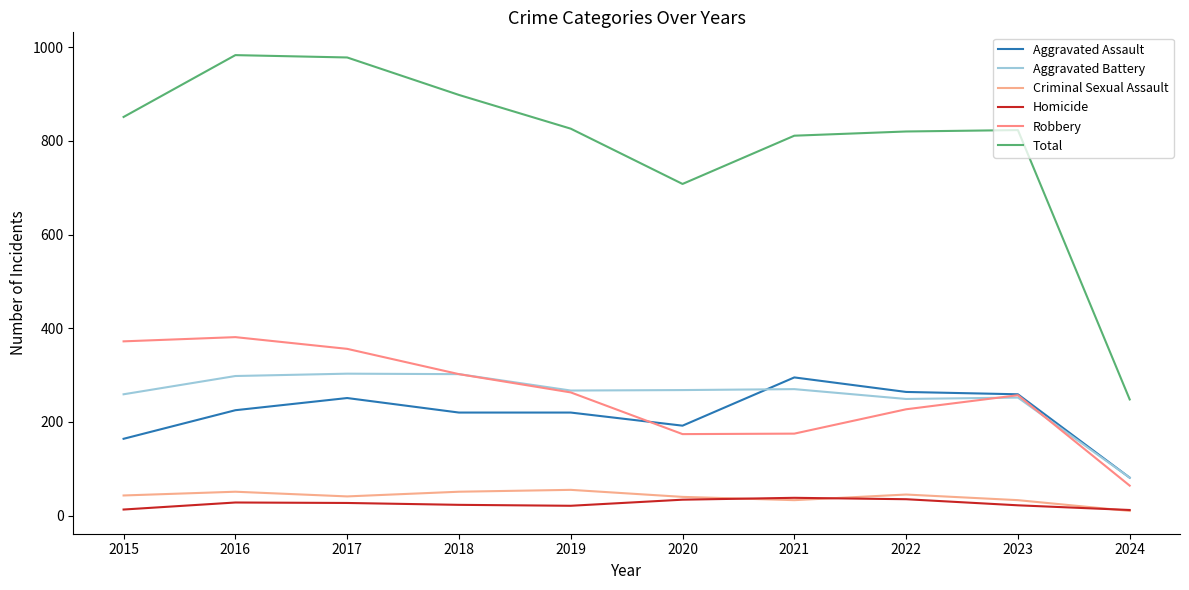

Reading left to right, list all the values displayed in this chart.

Aggravated Assault: 2015=164	2016=225	2017=251	2018=220	2019=220	2020=192	2021=295	2022=264	2023=259	2024=81
Aggravated Battery: 2015=259	2016=298	2017=303	2018=302	2019=267	2020=268	2021=270	2022=249	2023=252	2024=81
Criminal Sexual Assault: 2015=43	2016=51	2017=41	2018=51	2019=55	2020=40	2021=33	2022=45	2023=33	2024=10
Homicide: 2015=13	2016=28	2017=27	2018=23	2019=21	2020=34	2021=38	2022=35	2023=22	2024=12
Robbery: 2015=372	2016=381	2017=356	2018=302	2019=263	2020=174	2021=175	2022=227	2023=257	2024=64
Total: 2015=851	2016=983	2017=978	2018=898	2019=826	2020=708	2021=811	2022=820	2023=823	2024=248